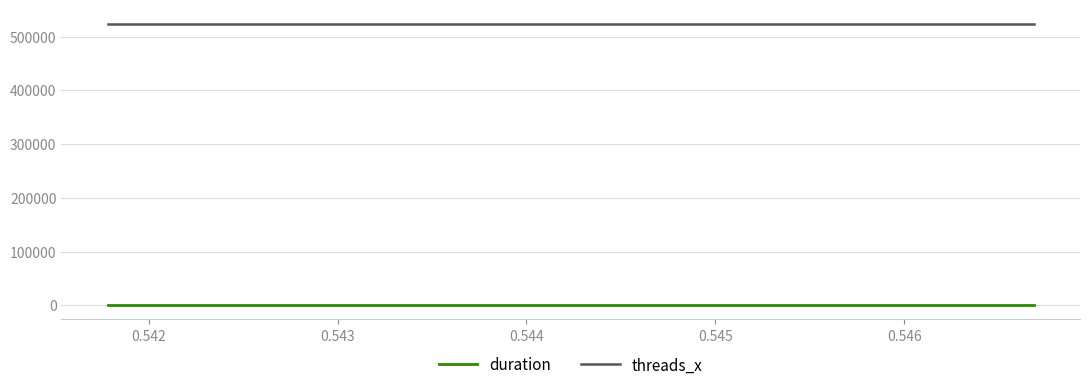

What is the average value of the threads_x series?

524288.0